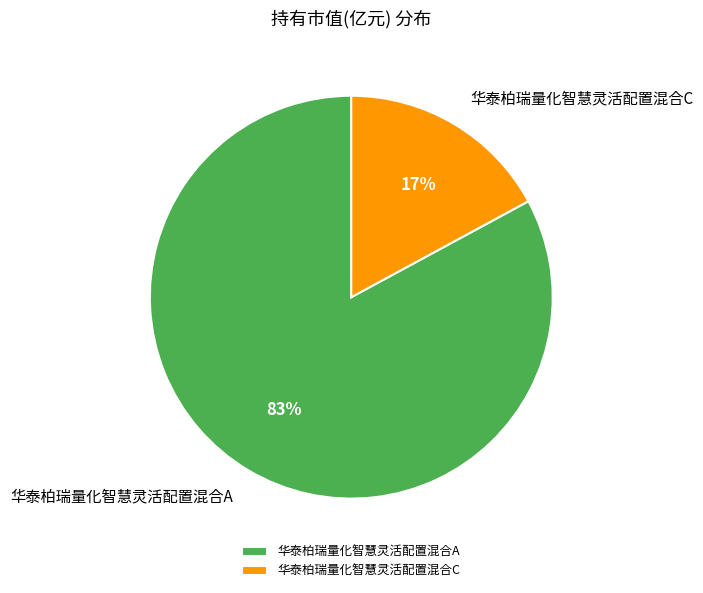

To the nearest percent, what portion does 华泰柏瑞量化智慧灵活配置混合A represent?

83%